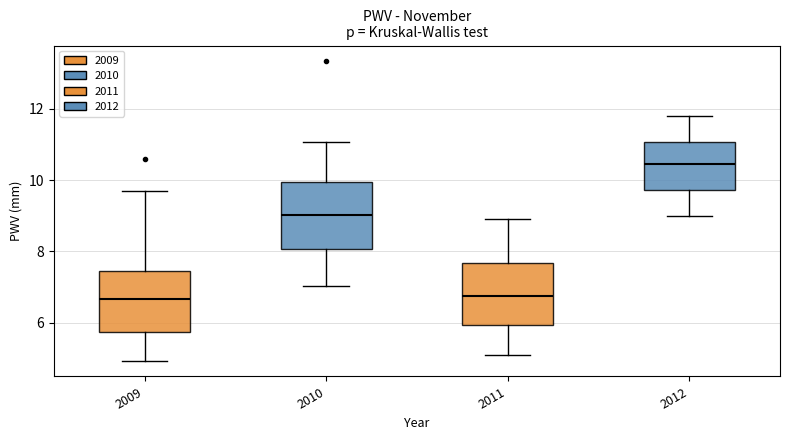

Reading left to right, read every box against the y-axis: the position of its median line, the range the box covers, and the ends of its whiskers. The values are not printed on the chart, so give them approximately, as read against the axis.

2009: median 6.6, box 5.8 to 7.4, whiskers 5.0 to 9.6
2010: median 9.0, box 8.0 to 10.0, whiskers 7.0 to 11.0
2011: median 6.8, box 6.0 to 7.6, whiskers 5.2 to 9.0
2012: median 10.4, box 9.8 to 11.0, whiskers 9.0 to 11.8